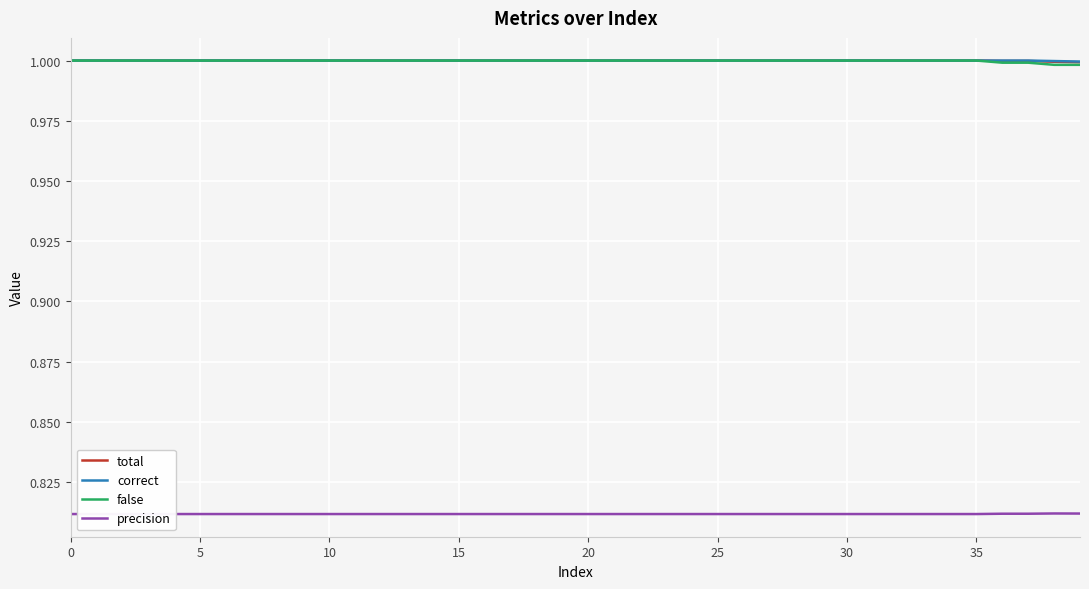

How many data points does each series have?

40